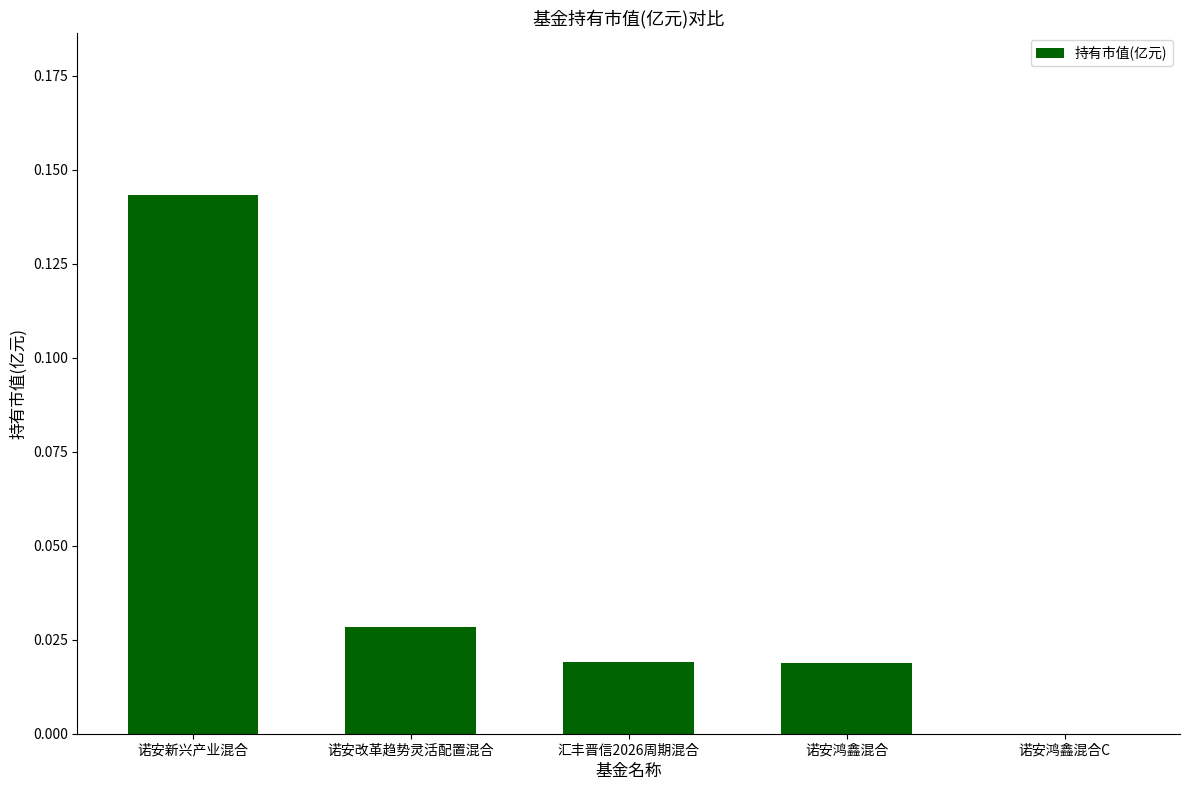

Between 汇丰晋信2026周期混合 and 诺安改革趋势灵活配置混合, which is larger?

诺安改革趋势灵活配置混合